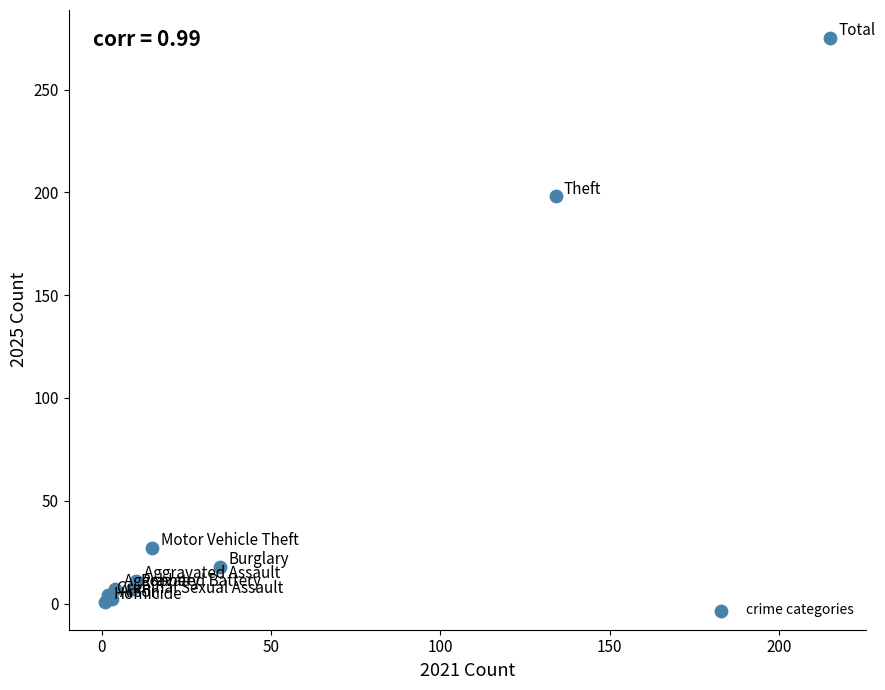

What Y value in the scatter plot is closest to 138?

198